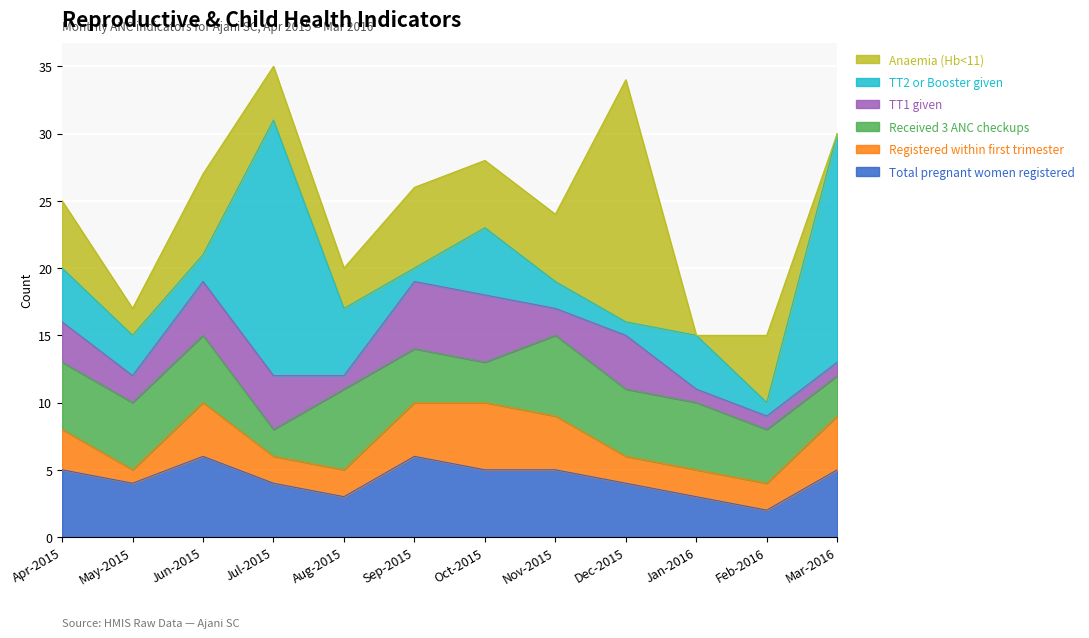

What is the total value across all series at Nov-2015?

24